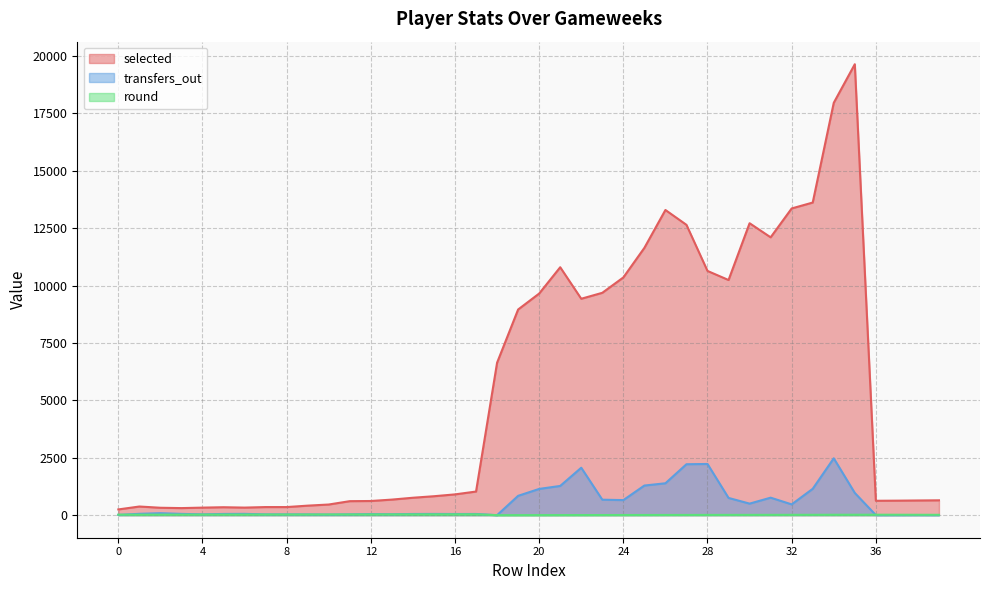

Is it true that transfers_out equals 503 at 30?

True